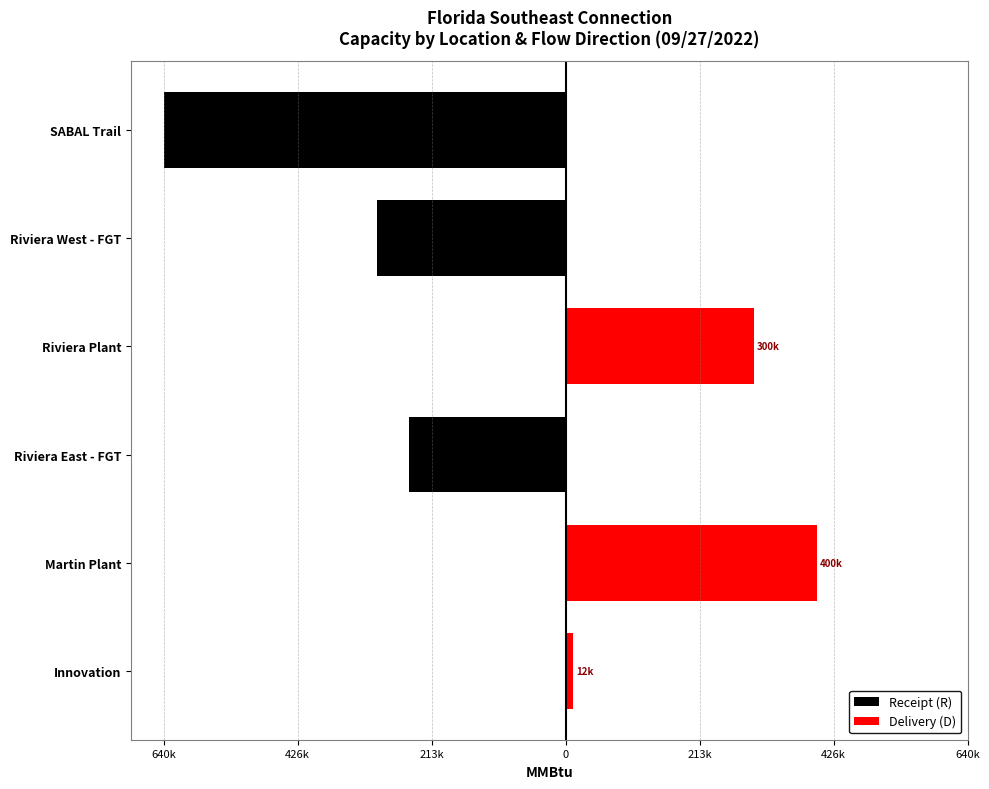

How many negative values does the Receipt (R) series have?

3